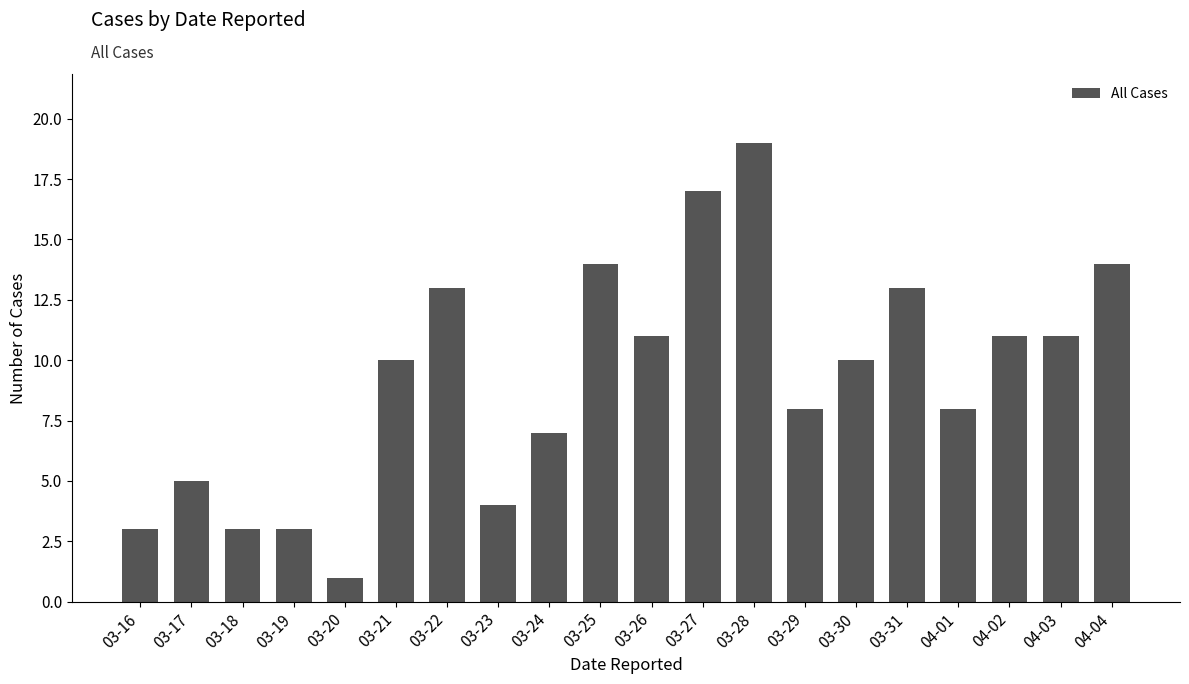

Is it true that the value at 03-20 is 1?

True